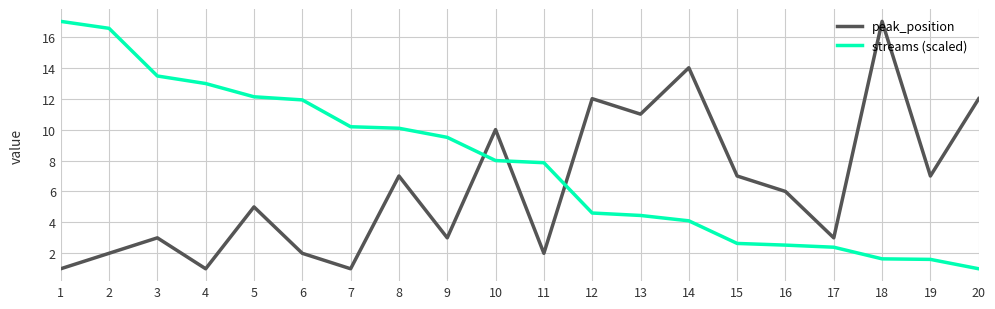

What is the minimum value shown in the chart?

1.0